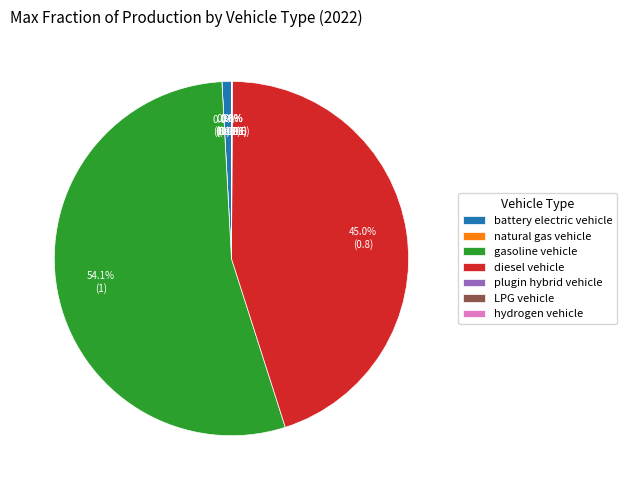

What percentage is the gasoline vehicle slice, to the nearest percent?

54%